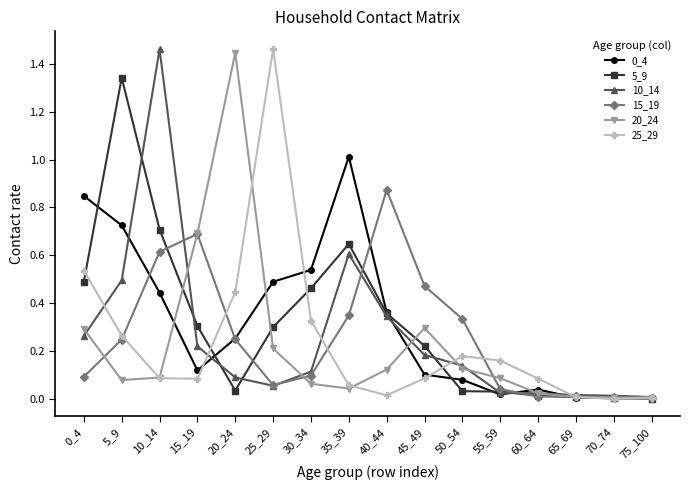

Does the chart have visible grid lines?

No